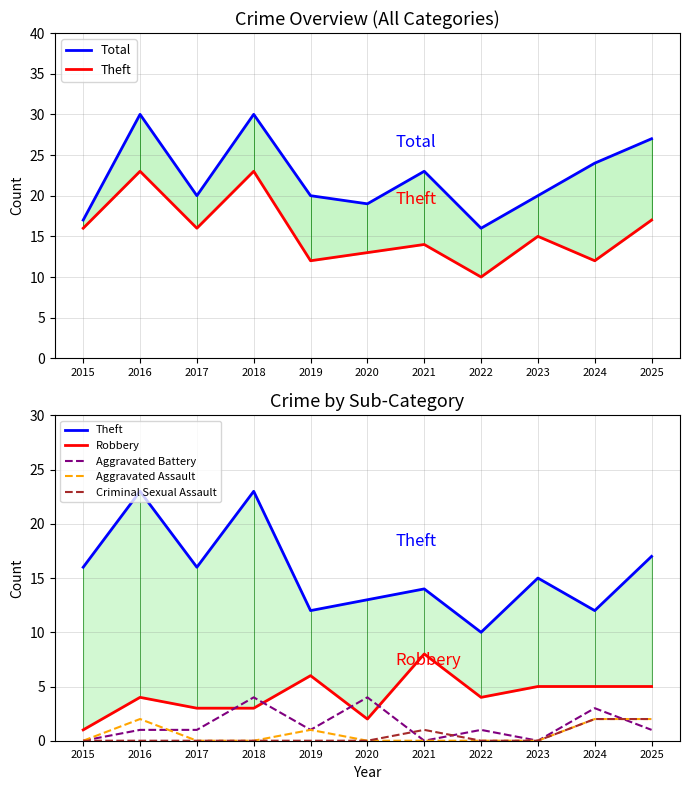

Is the value of Aggravated Battery at 2019 greater than the value of Theft at 2021?

No